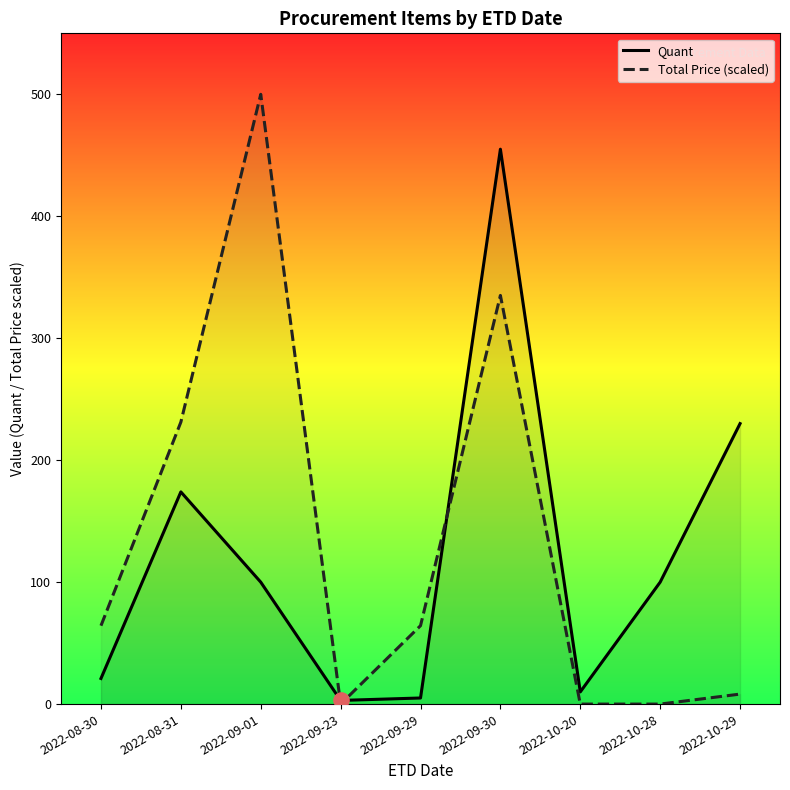

Is the value of Quant at 2022-10-20 greater than the value of Total Price (scaled) at 2022-09-29?

No